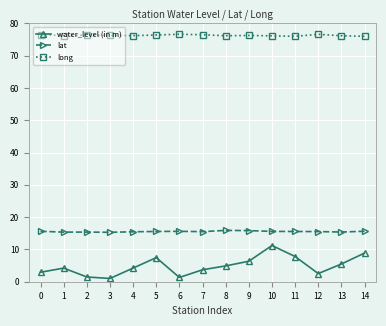

Which series has the largest total across all categories?

long